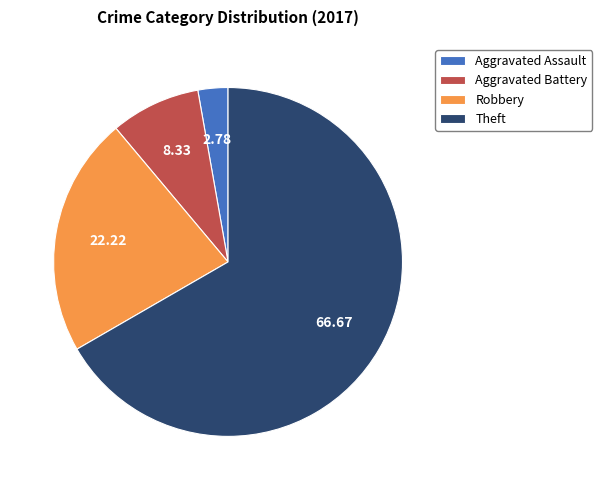

Combined, do Aggravated Assault and Aggravated Battery account for over 50%?

No